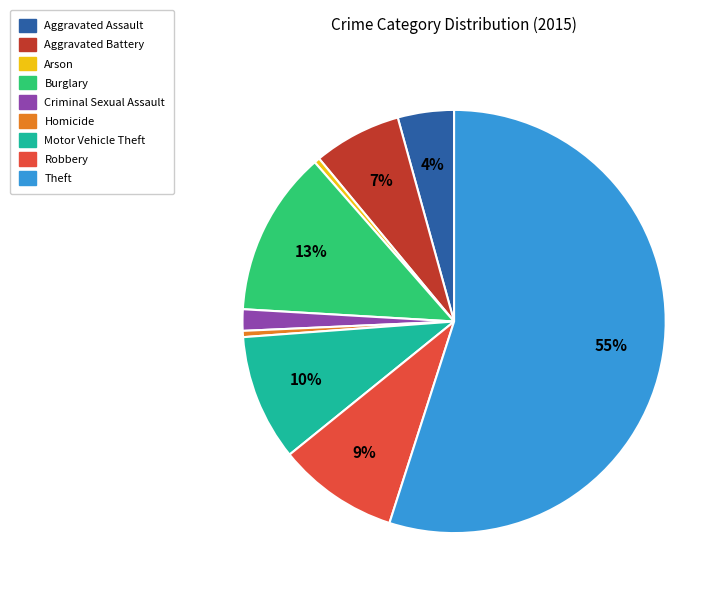

The Homicide slice represents 9% of the pie. True or false?

False